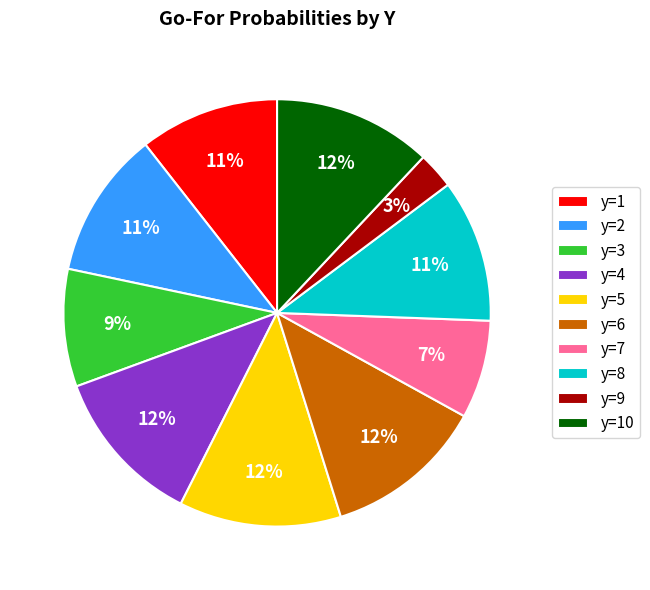

To the nearest percent, what percentage of the pie is y=5?

12%